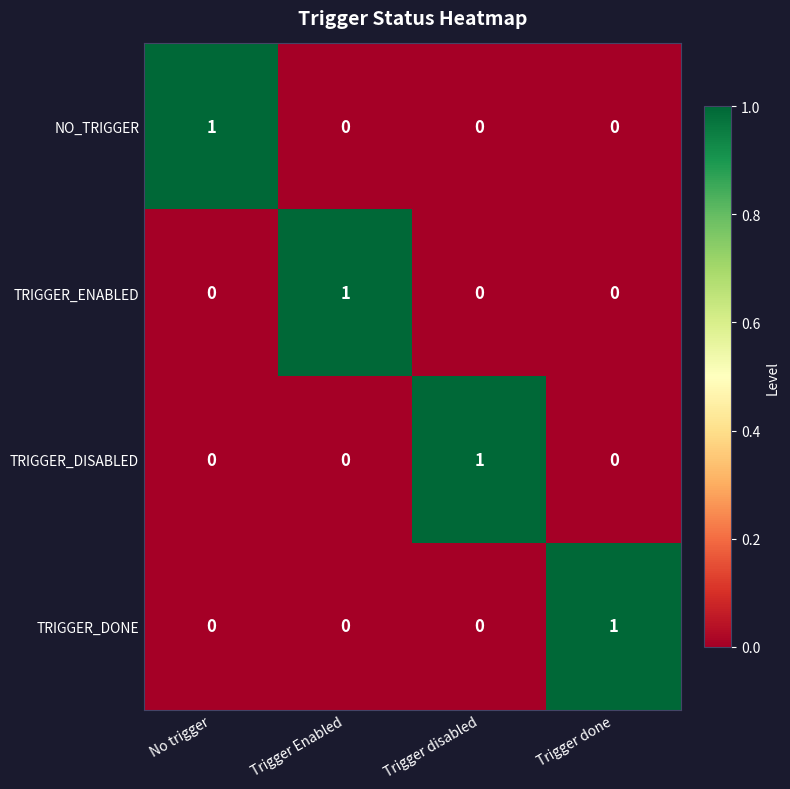

Which category has the highest value in the TRIGGER_ENABLED series?

Trigger Enabled